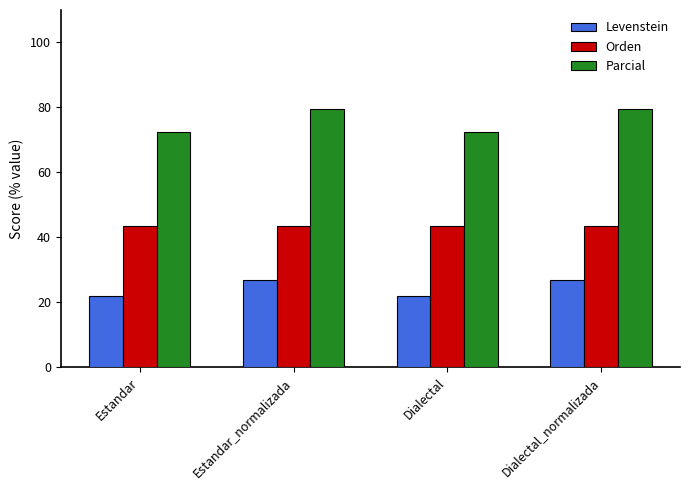

What is the difference between the maximum and minimum values in the Levenstein series?

4.9